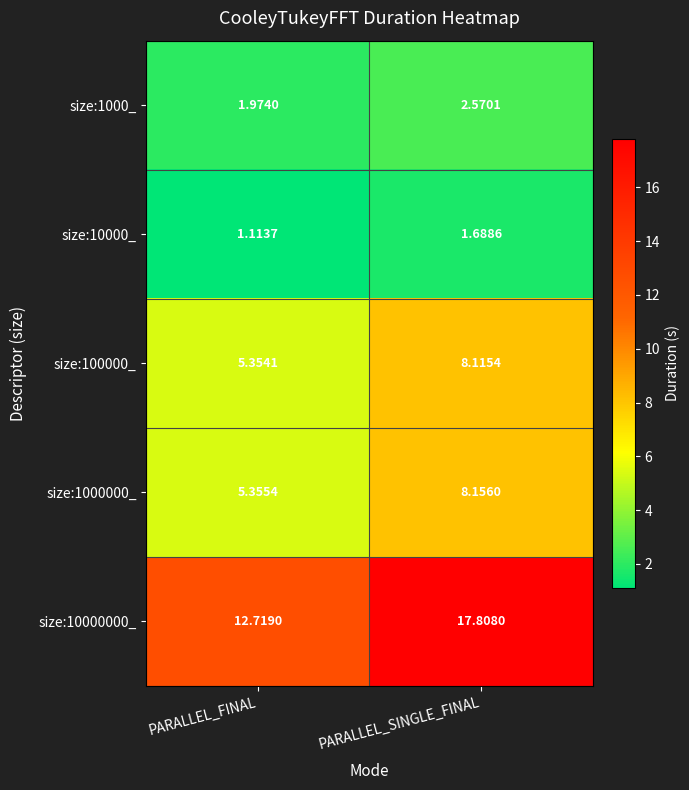

Is the value of size:1000_ at PARALLEL_FINAL greater than the value of size:1000000_ at PARALLEL_FINAL?

No